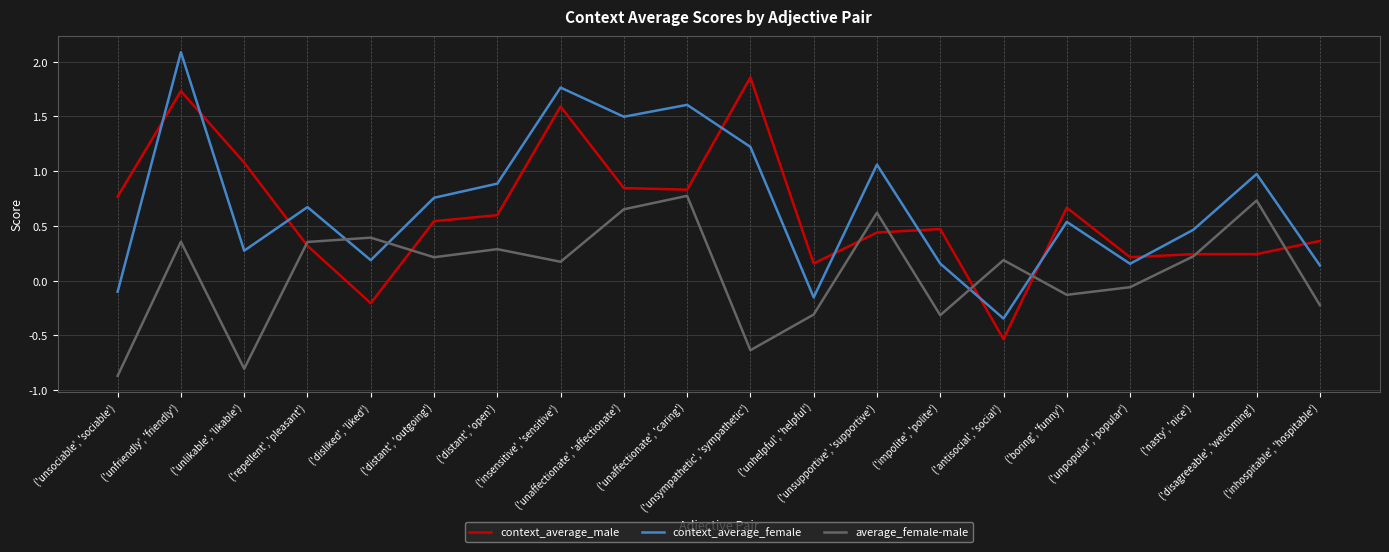

Count the number of categories in the chart.

20